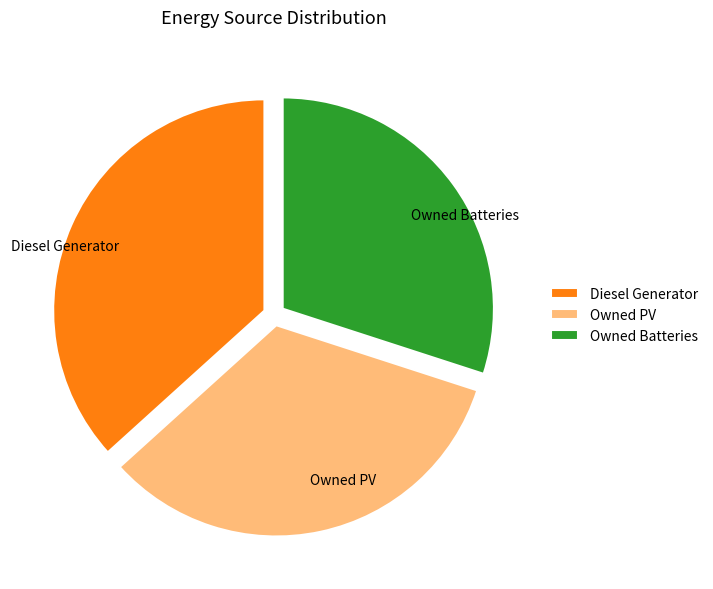

Rank the categories by value from lowest to highest.

Owned Batteries, Owned PV, Diesel Generator